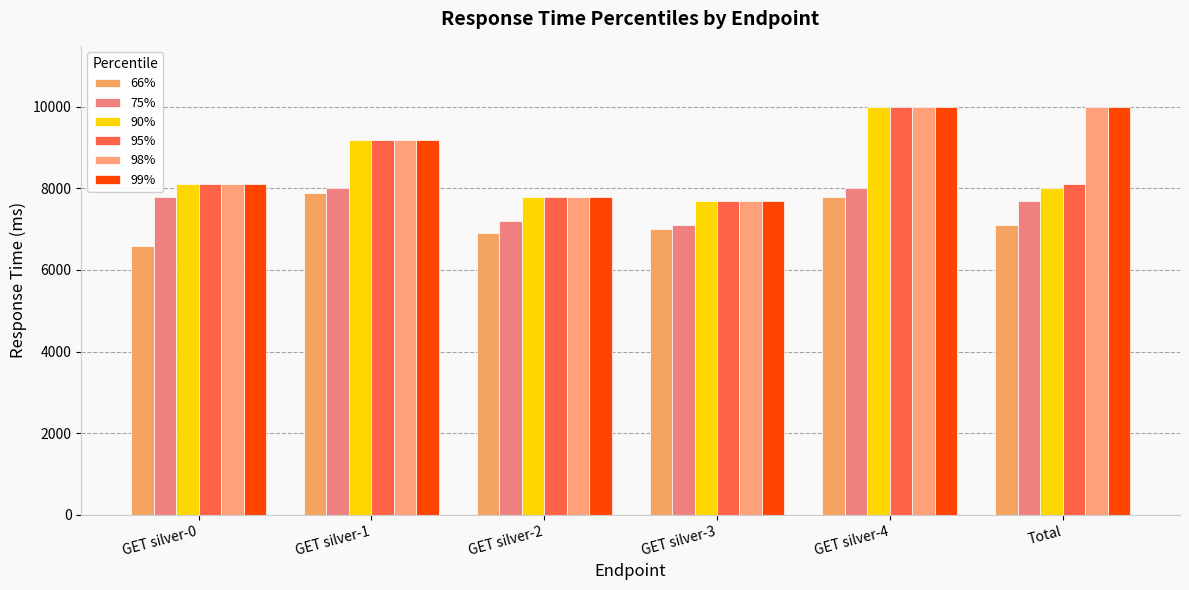

Does the chart contain stacked bars?

No